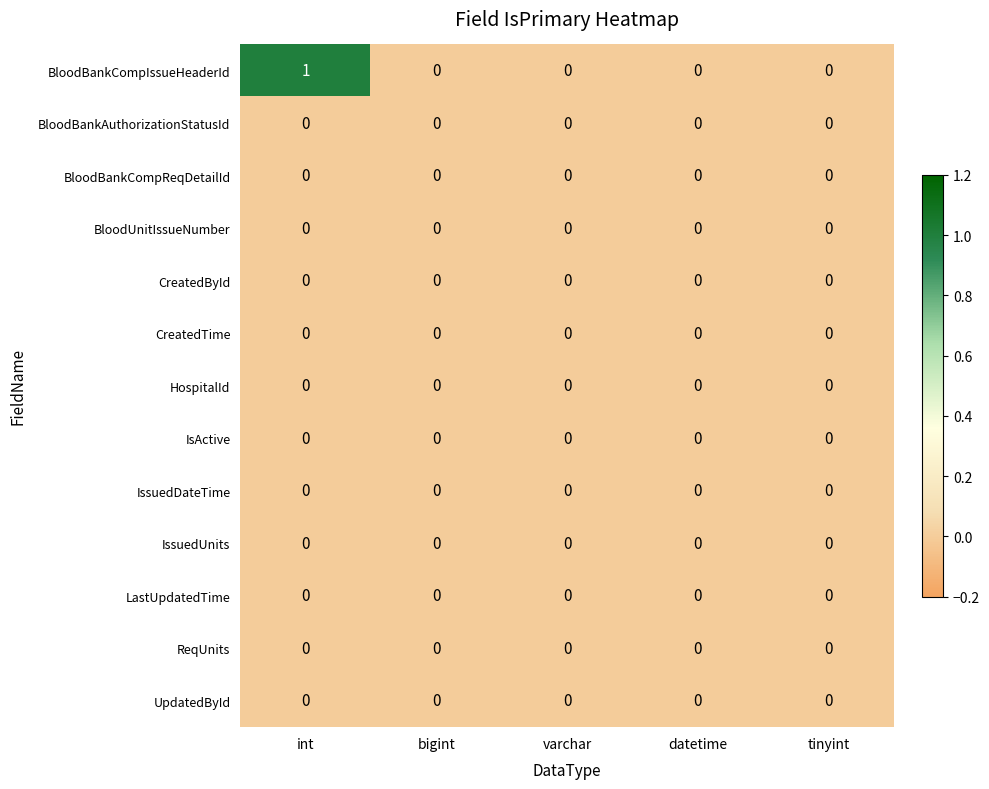

Which series changed the most between int and varchar?

BloodBankCompIssueHeaderId